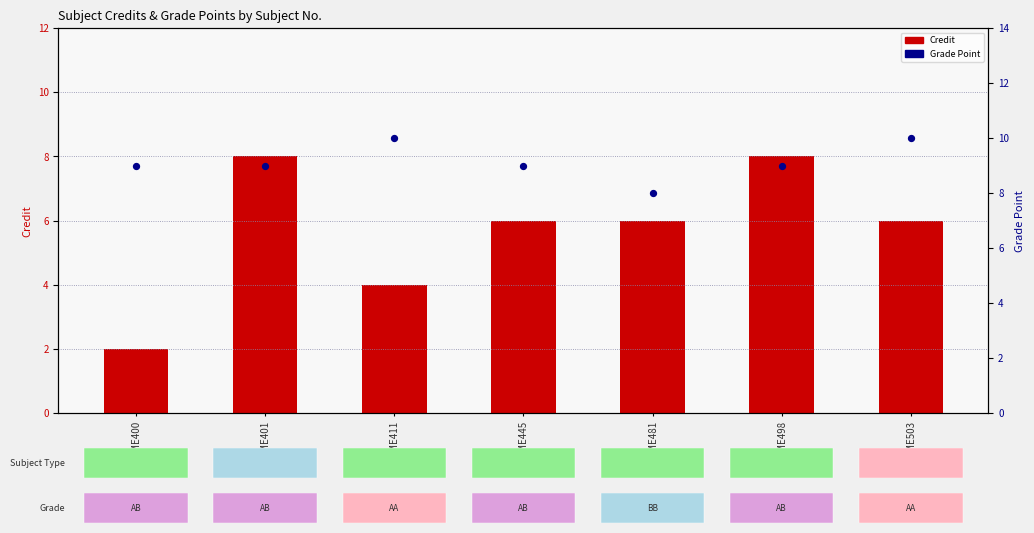

Which series has the widest spread of Y values?

Credit